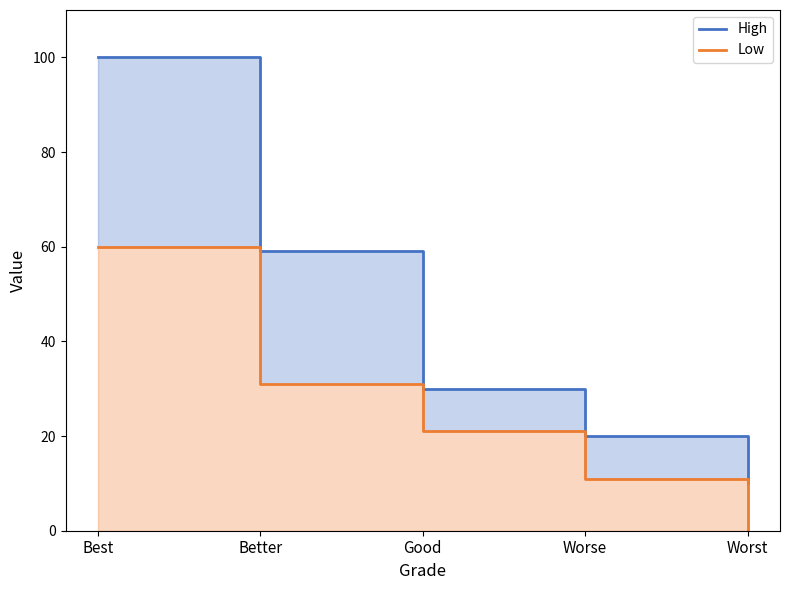

True or false: High and Low intersect in this chart.

False